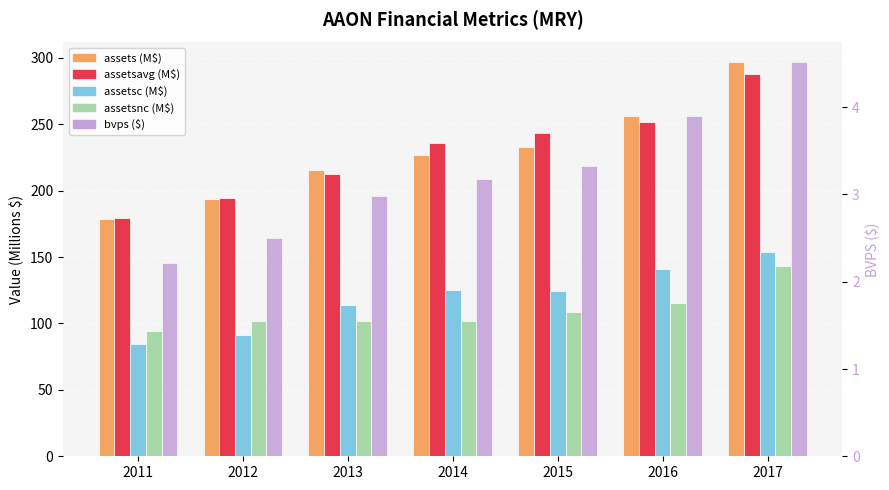

What is the difference between the assetsnc (M$) values at 2016 and 2011?

21.0